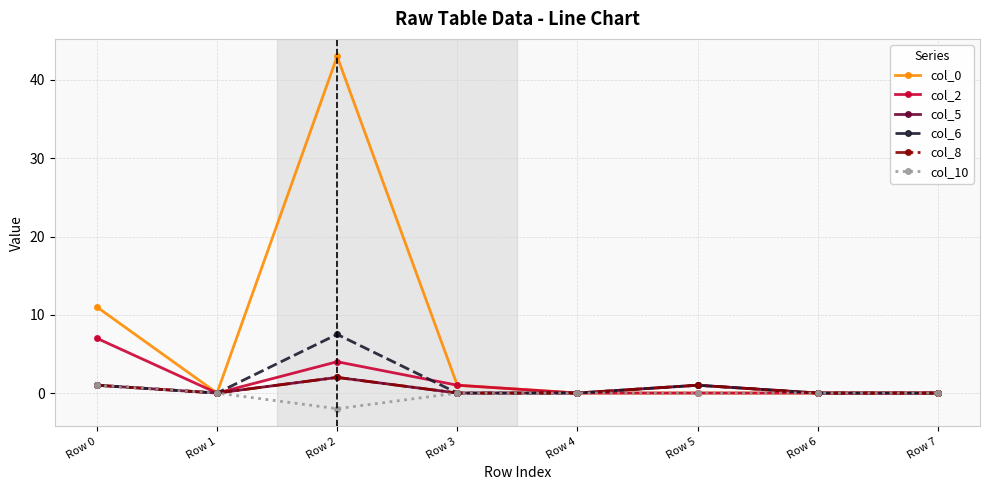

True or false: col_6 has a value of 0.0 at Row 7.

True